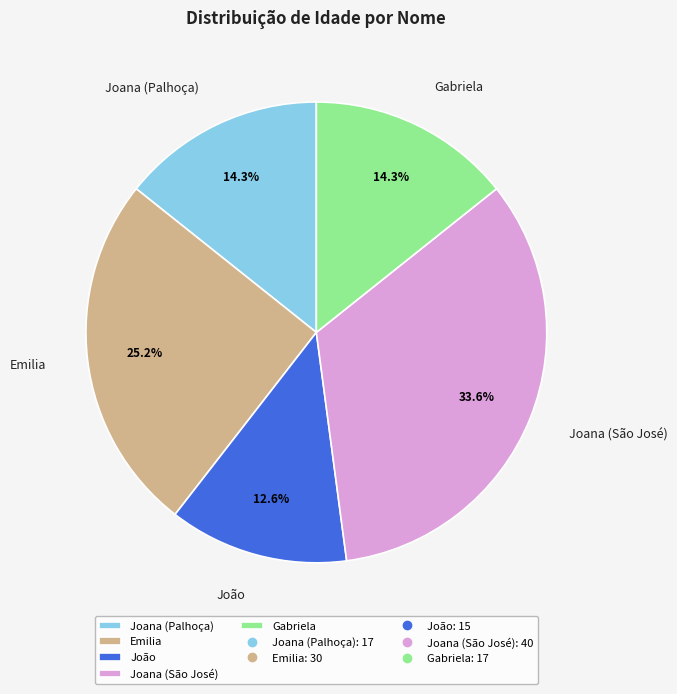

To the nearest percent, what is the difference between the largest and smallest slice percentages?

21%